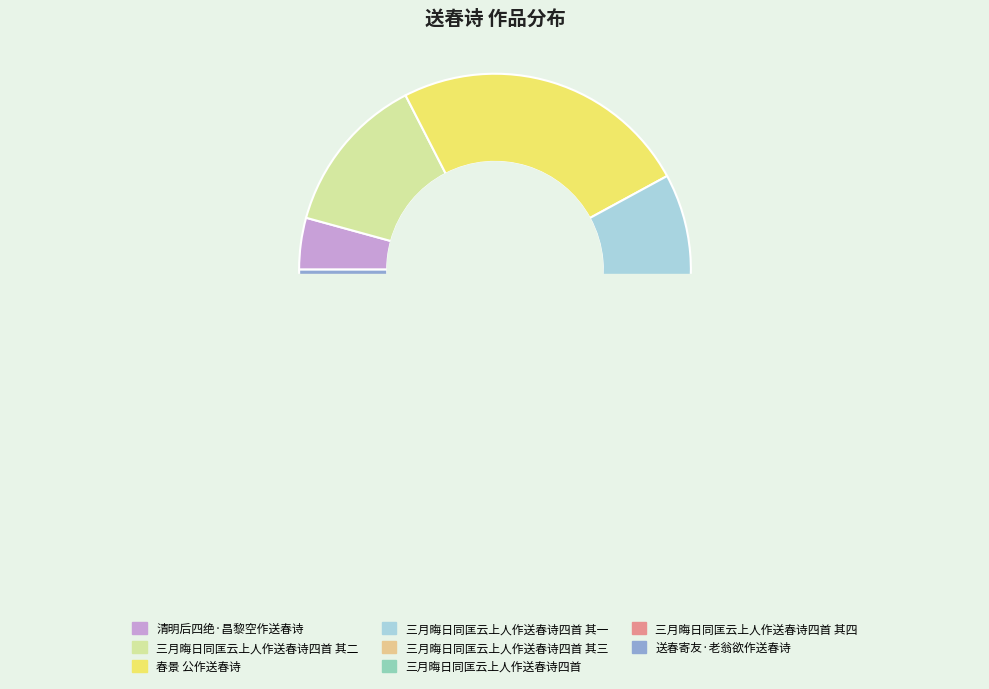

Combined, what portion of the pie is 三月晦日同匡云上人作送春诗四首 其一 and 三月晦日同匡云上人作送春诗四首 其四?

26.4%